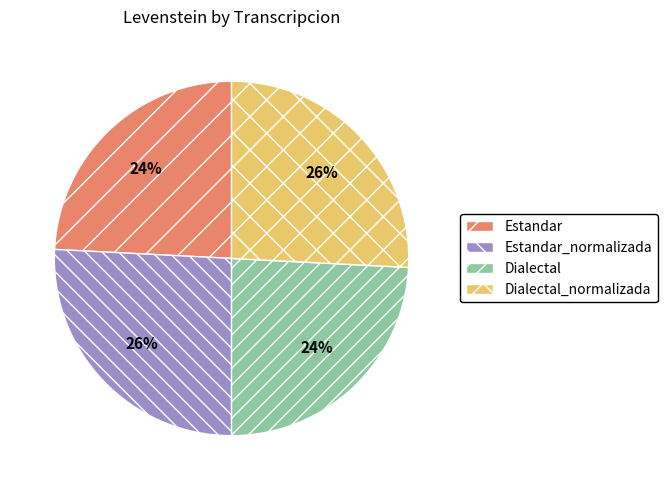

Approximately how many times larger is the value at Dialectal compared to Estandar?

1.0